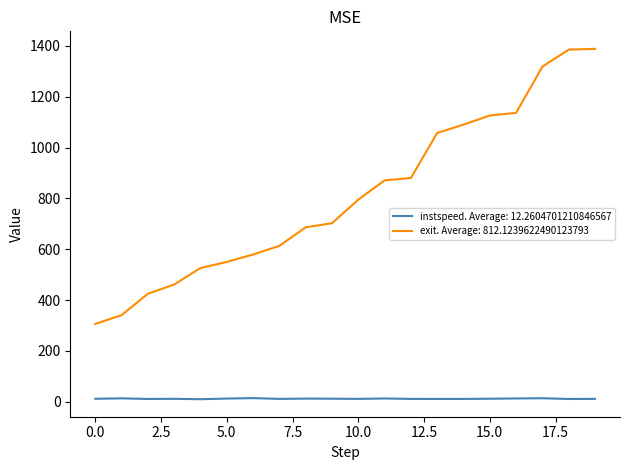

Which series has the largest total across all categories?

exit. Average: 812.1239622490123793